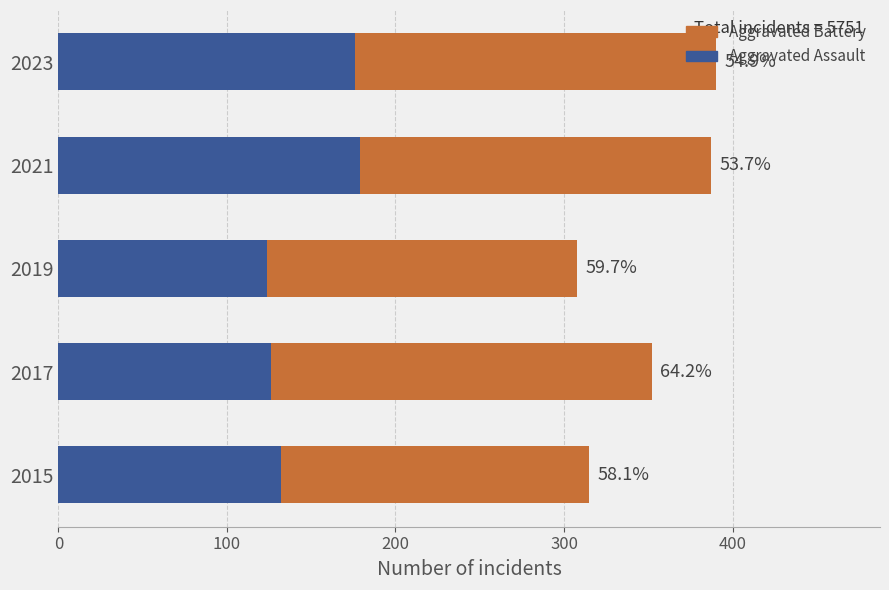

What are all the series names shown in the legend?

Aggravated Battery, Aggravated Assault